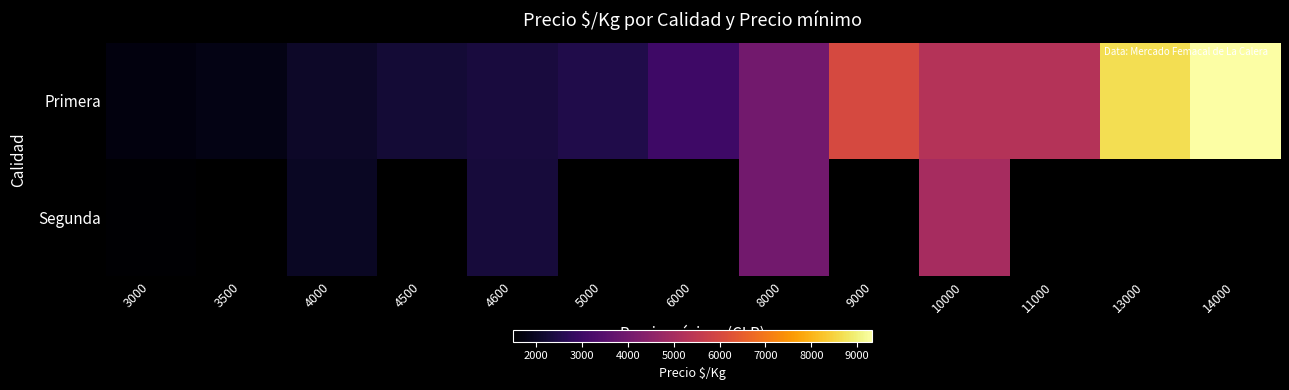

At how many categories does at least one series exceed 8097?

2